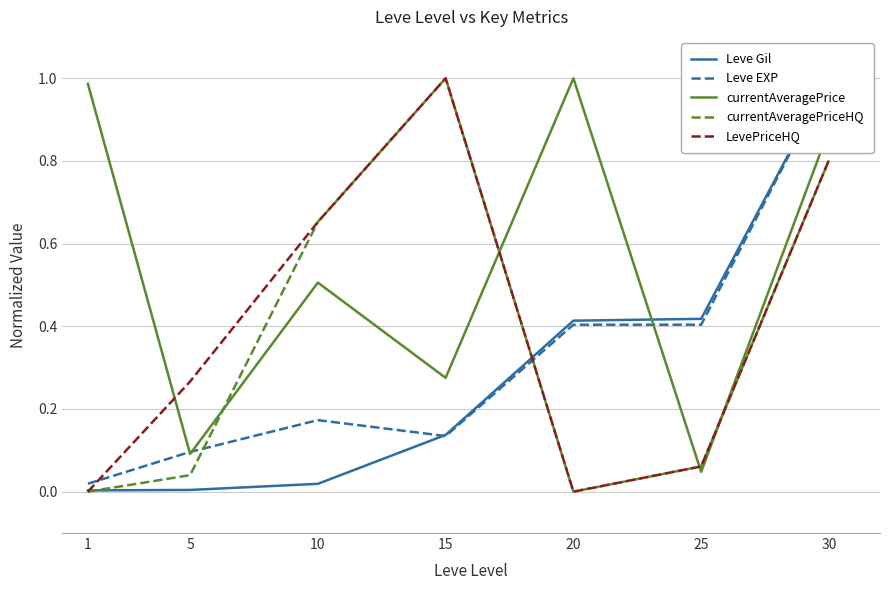

The value of currentAveragePrice at 10 is 0.5. True or false?

True